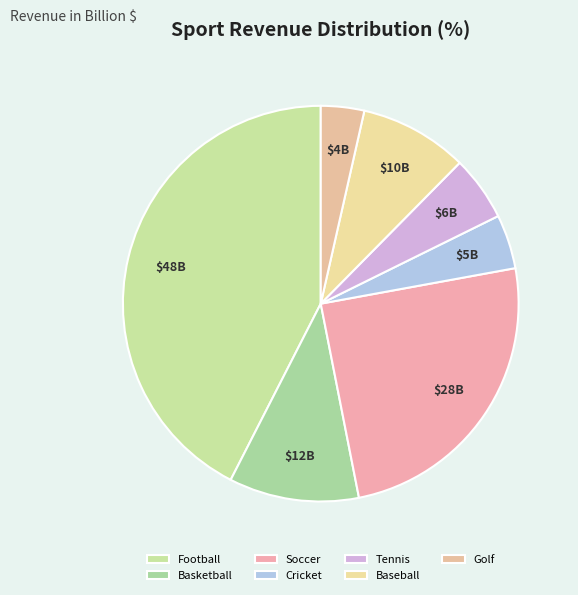

What percentage do Tennis and Football together represent?

47.8%